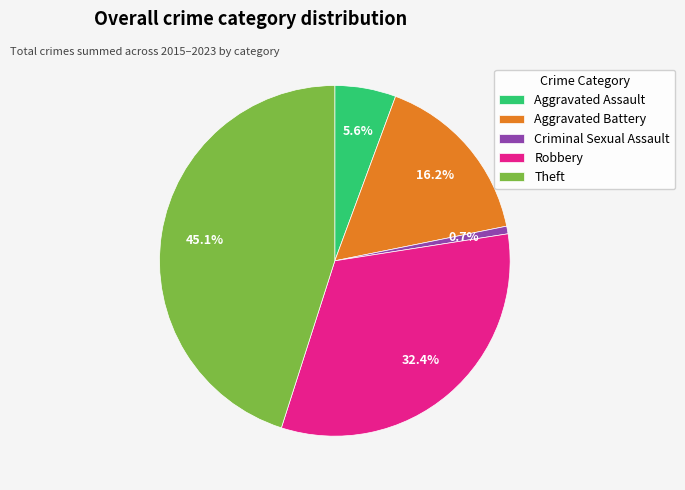

What portion of the pie excludes Criminal Sexual Assault?

99.3%